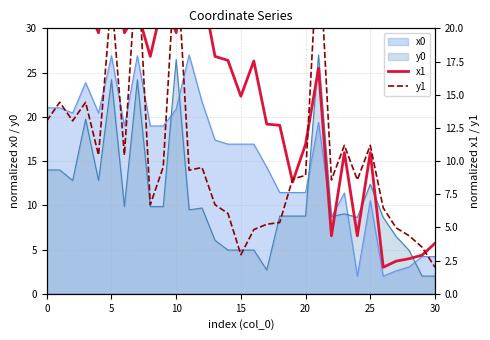

In x1, how many points are higher than both neighbors (excluding endpoints)?

10